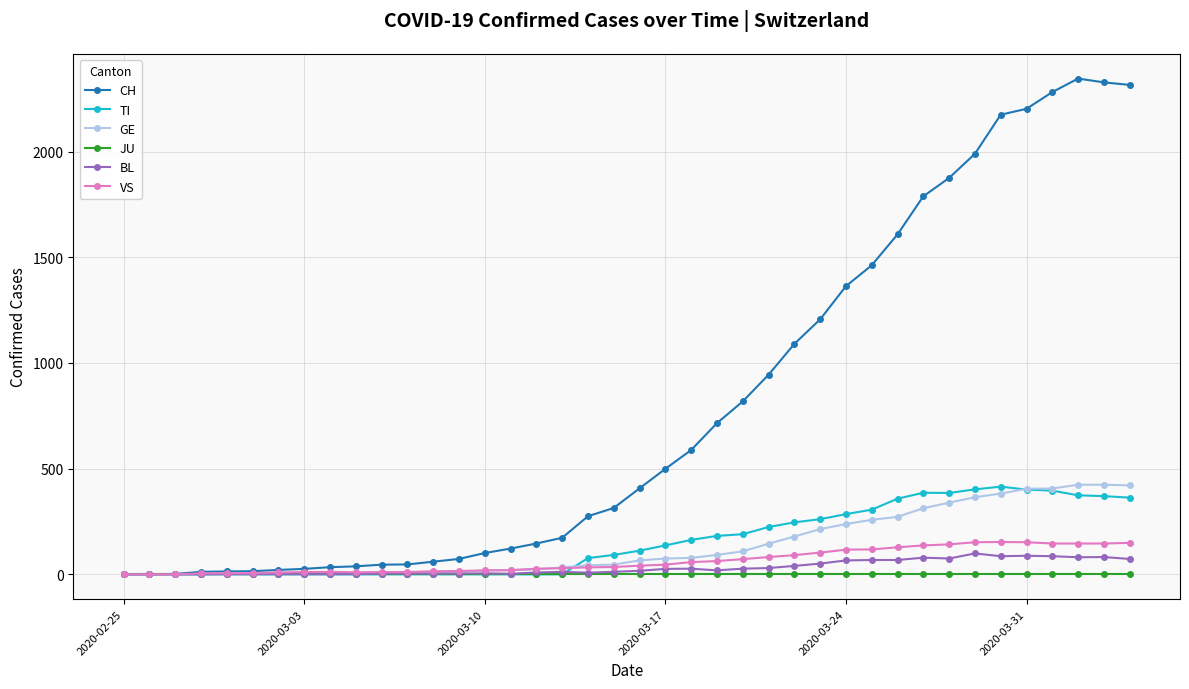

What is the greatest value displayed?

2345